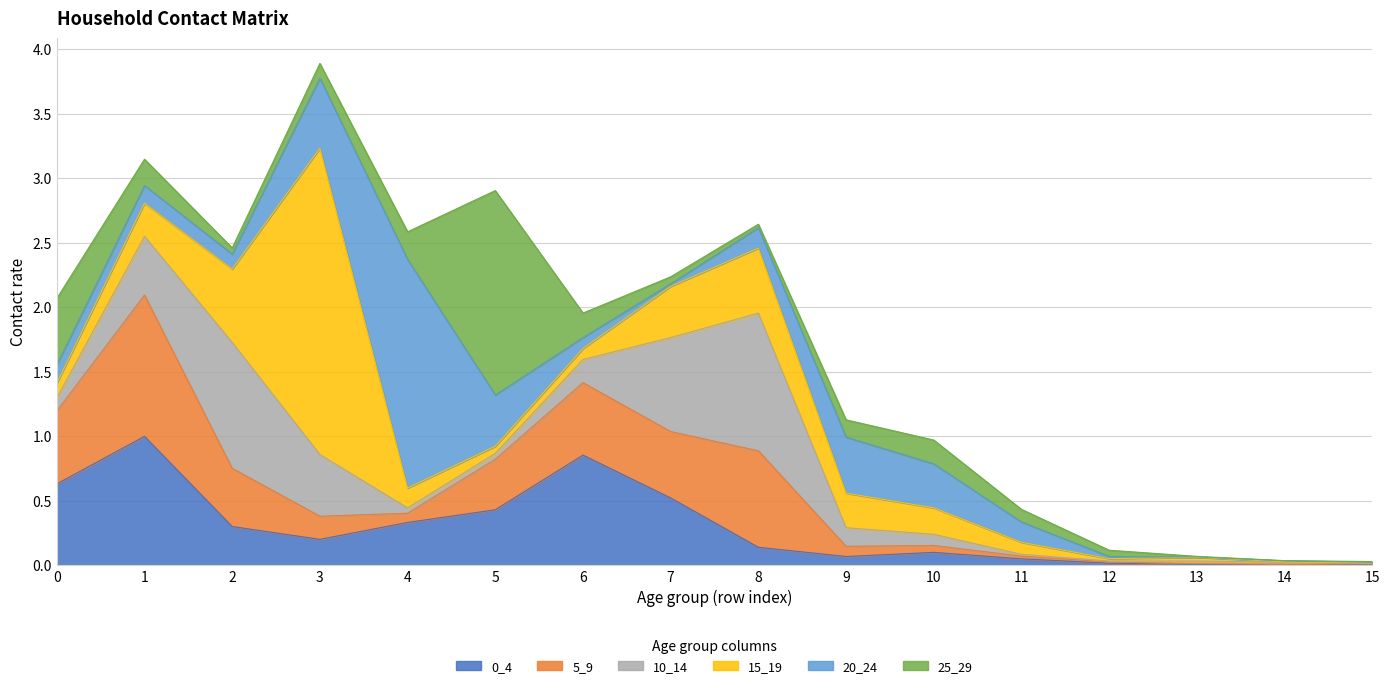

Where is the first local minimum for 5_9?

4